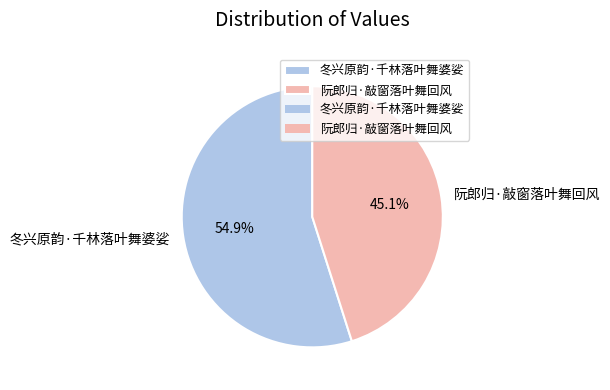

How many segments does this pie chart have?

2